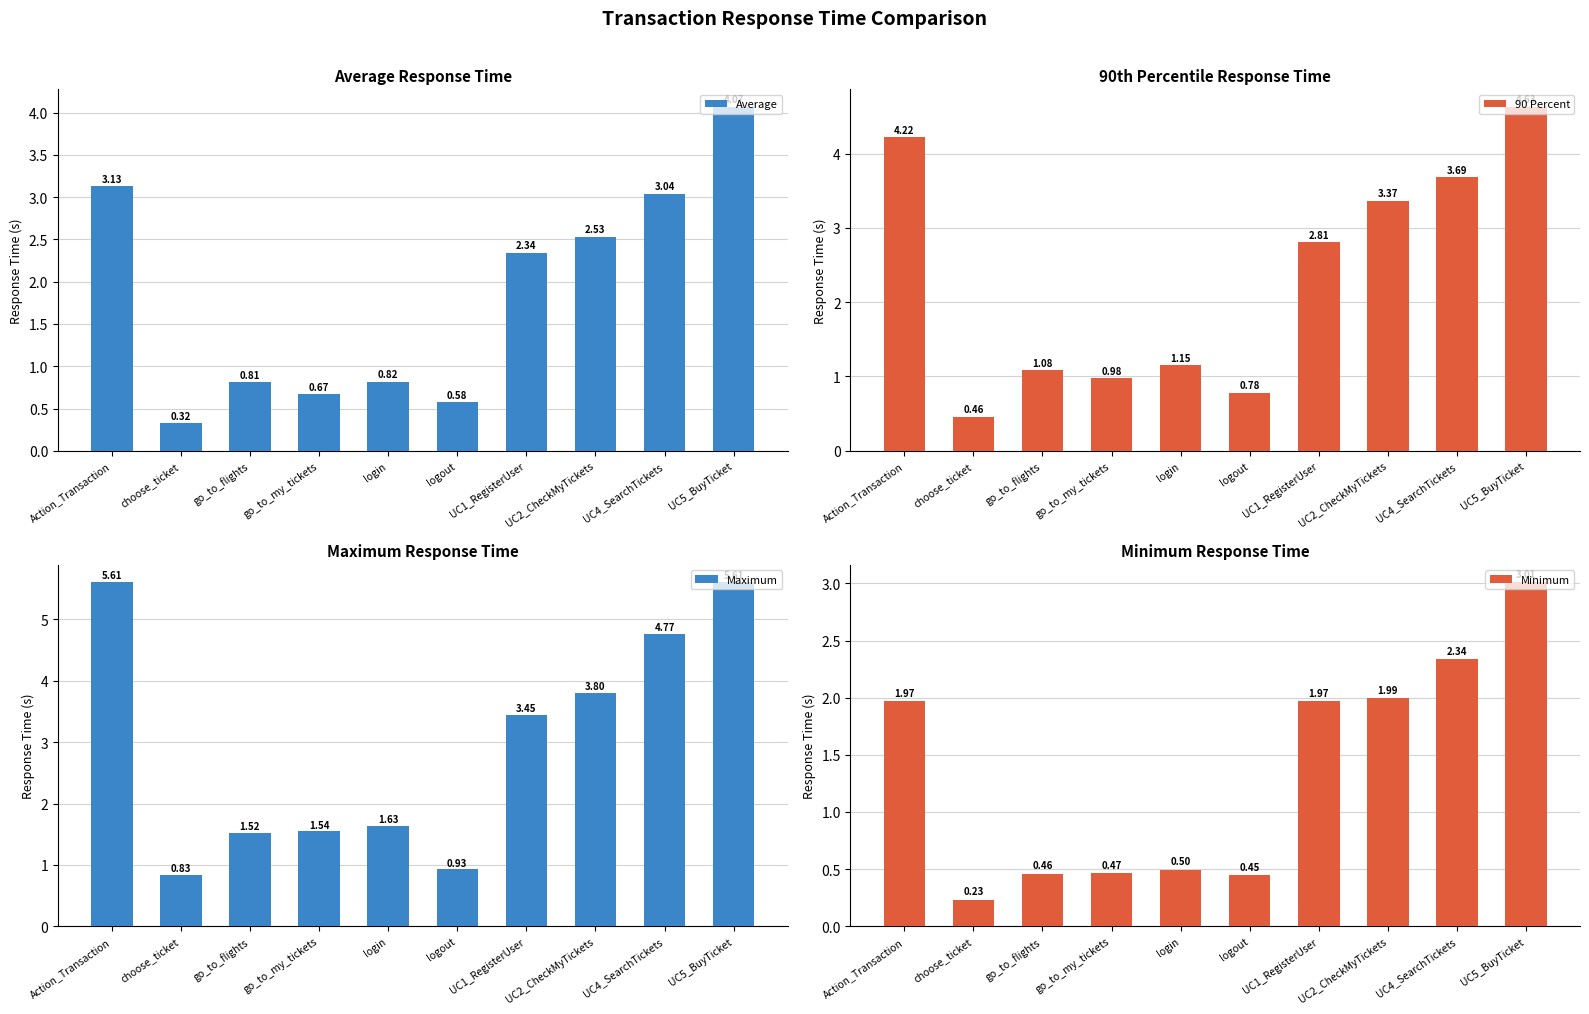

How many bars are there in total?

40